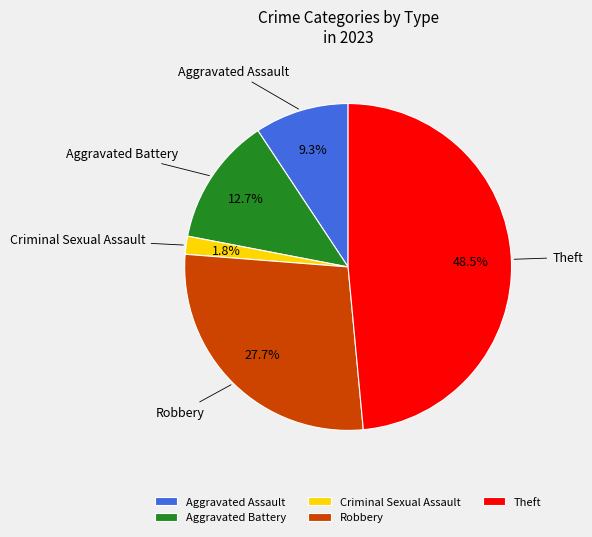

What is the total percentage of Robbery and Aggravated Battery?

40.4%